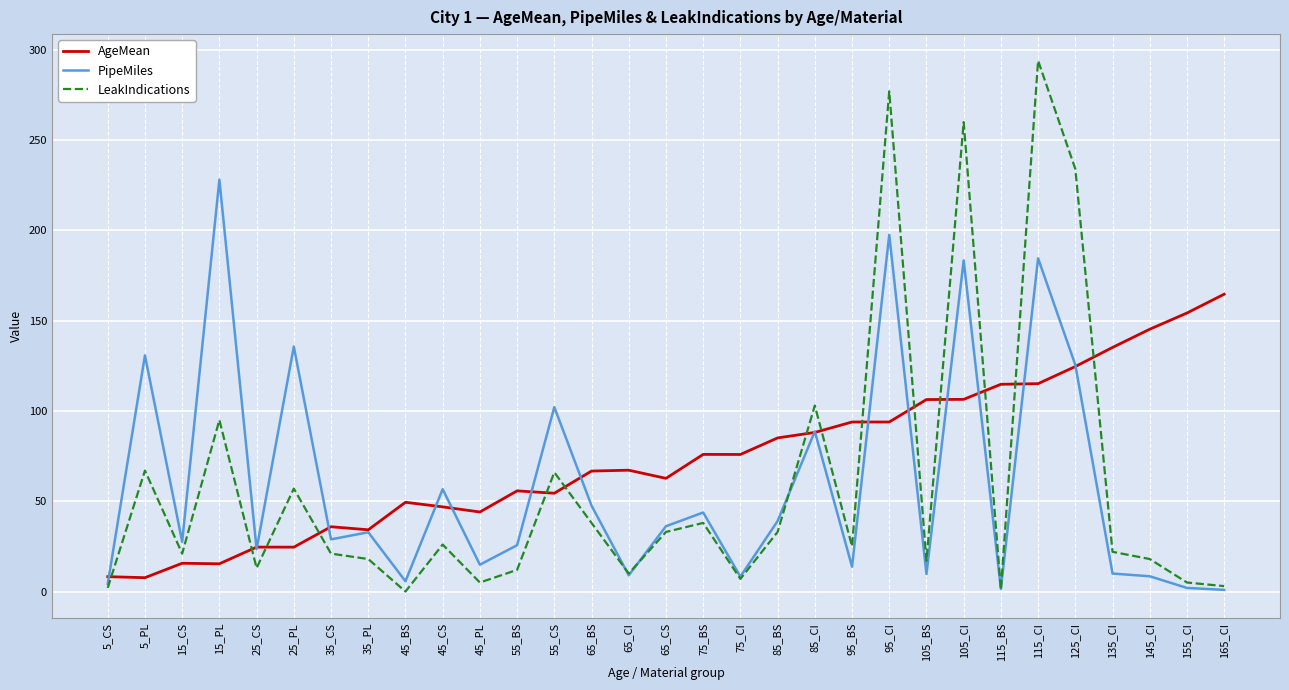

Which series ends up on top after the final intersection of LeakIndications and AgeMean?

AgeMean